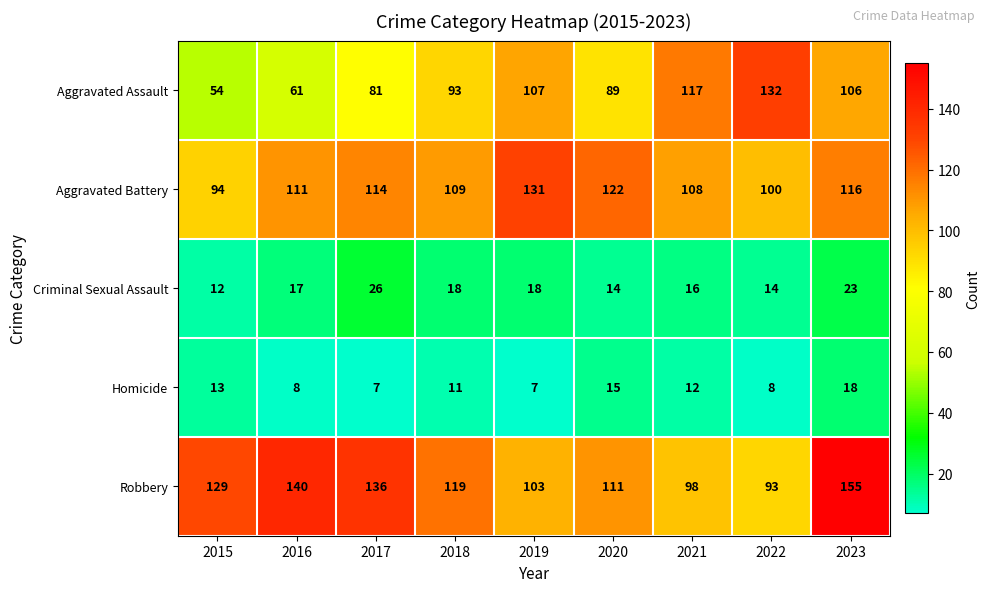

What is the highest value of the Aggravated Battery series?

131